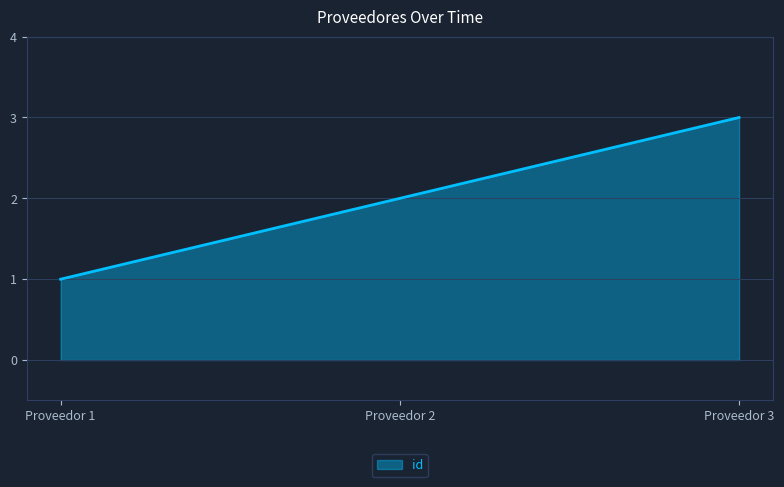

What is the ratio of the value at Proveedor 1 to the value at Proveedor 2?

0.5